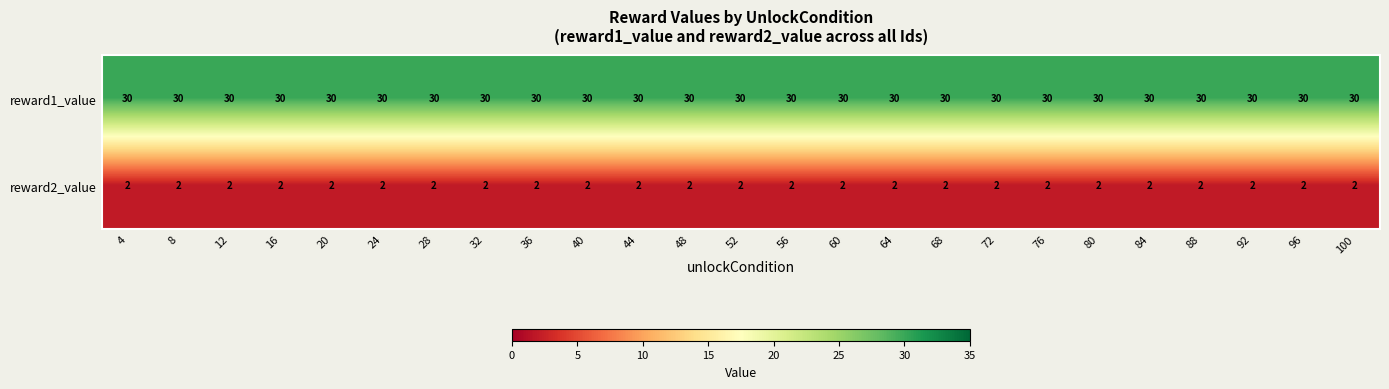

Which series has the largest total across all categories?

reward1_value